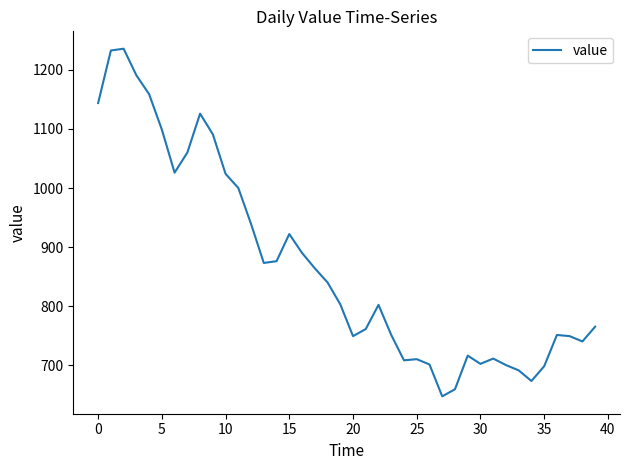

What is the smallest value displayed?

647